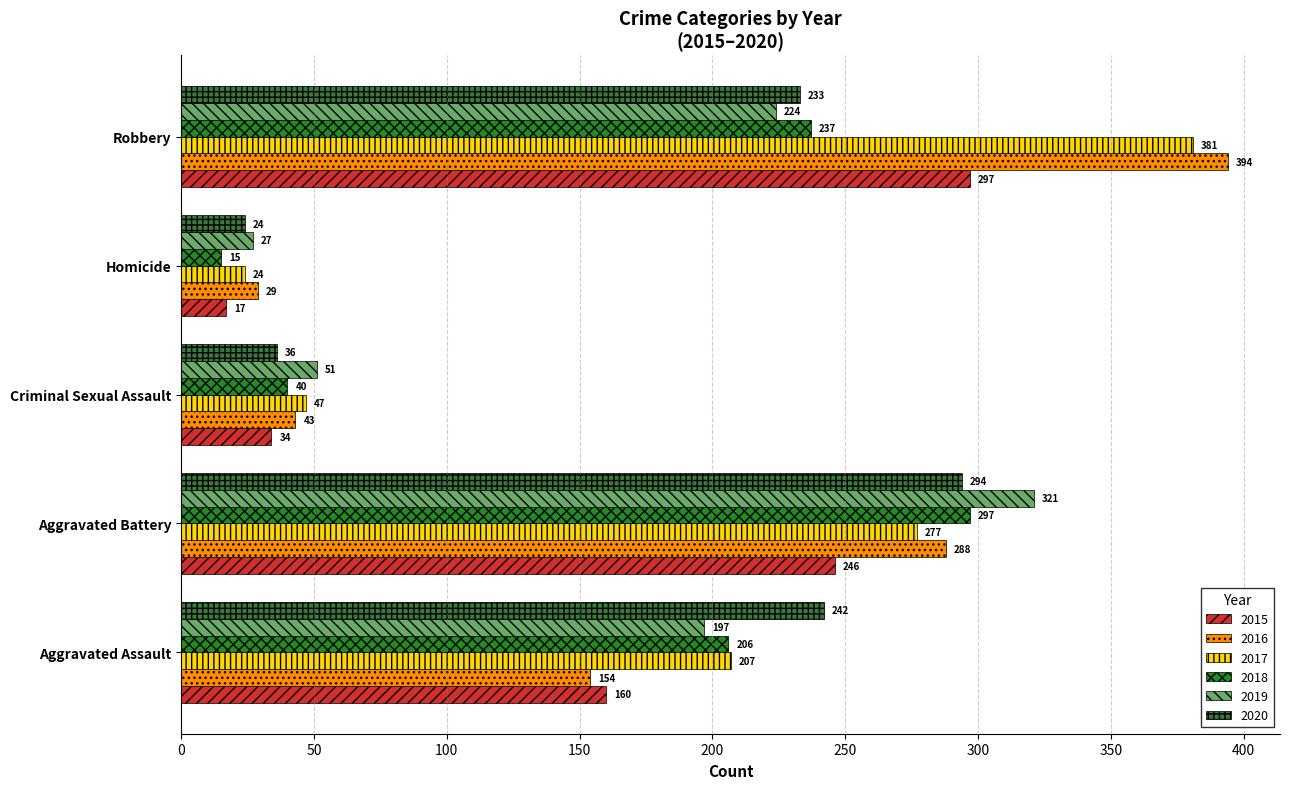

What is the minimum value shown in the chart?

15